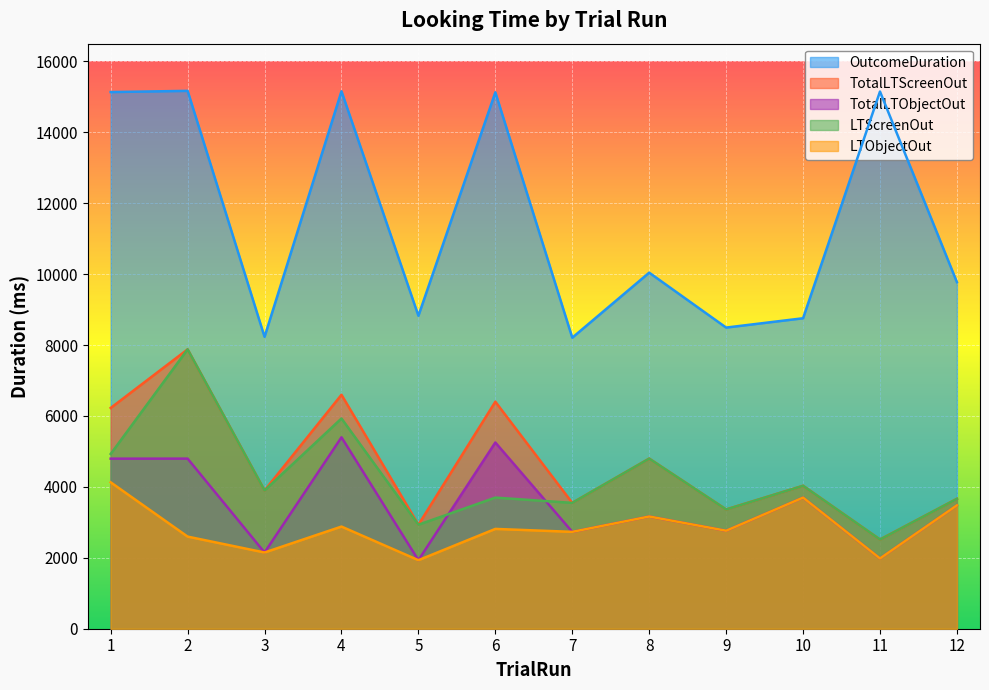

Which has a higher value, 12 or 5?

12